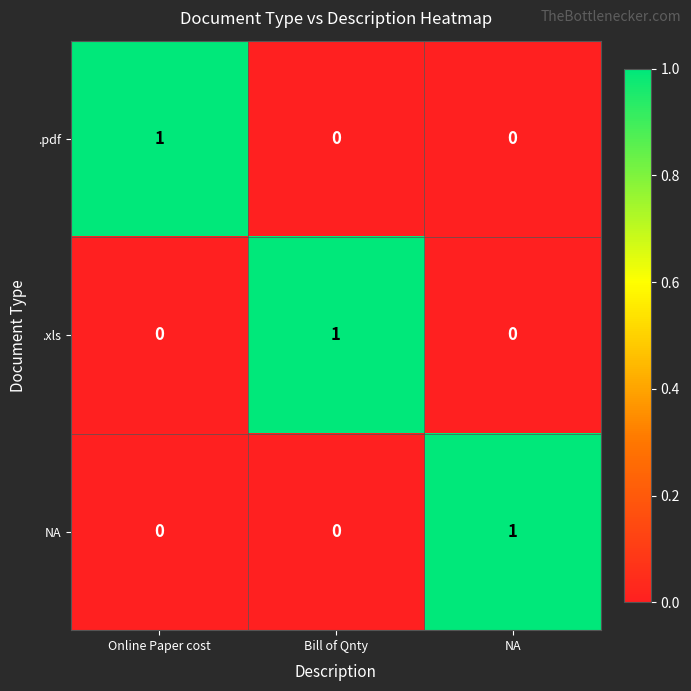

Which category has the highest value in the NA series?

NA